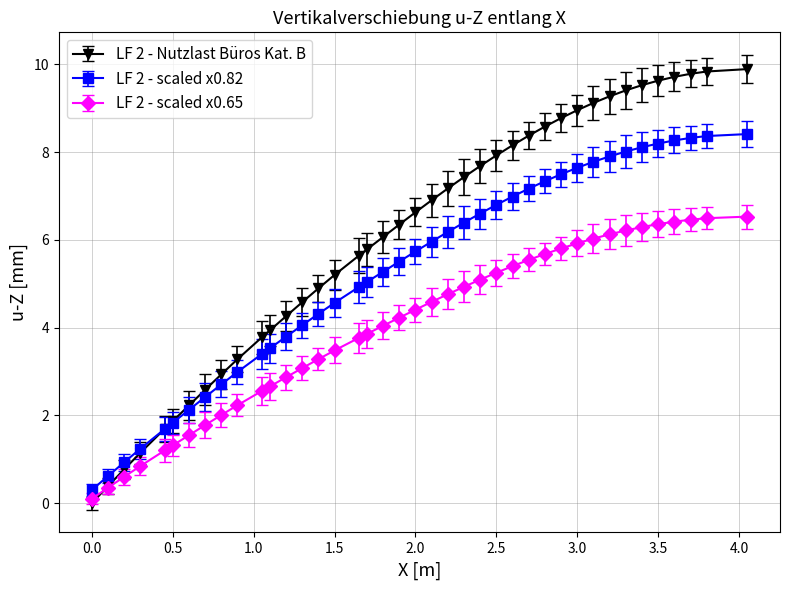

What is the value of the LF 2 - scaled x0.65 point at the 31st from the left?

5.9